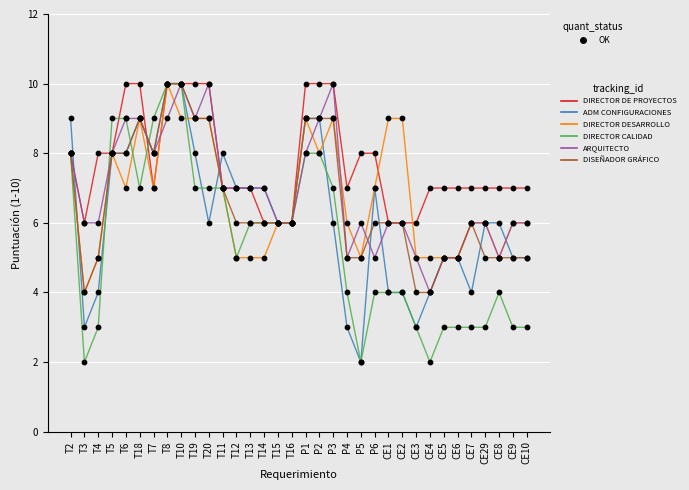

What is the total value across all series at T15?

36